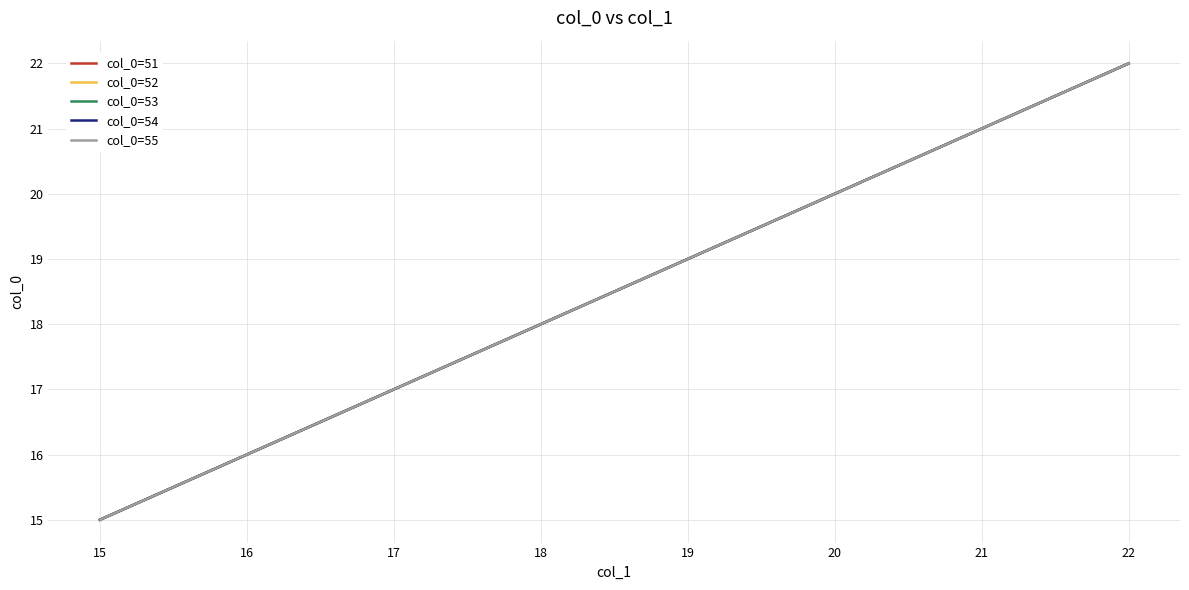

Is this an area chart (filled region under the line)?

No